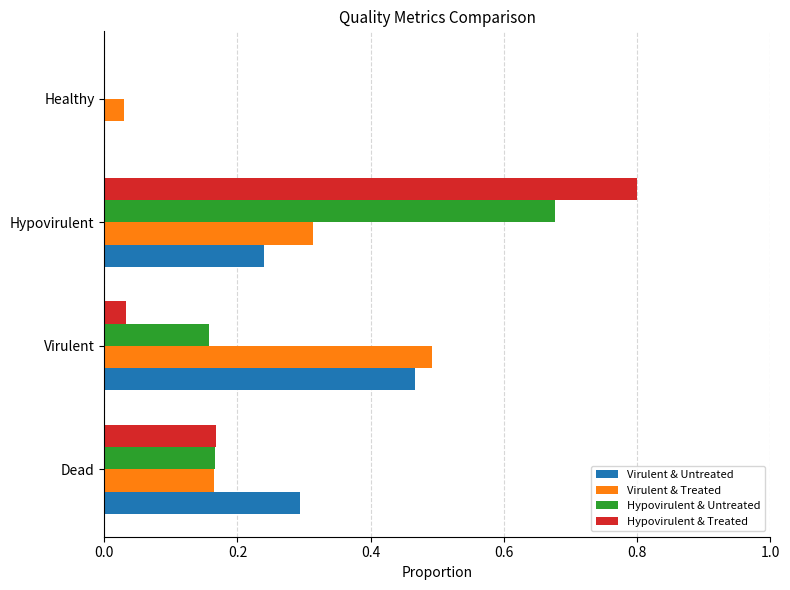

What is the greatest value displayed?

0.8